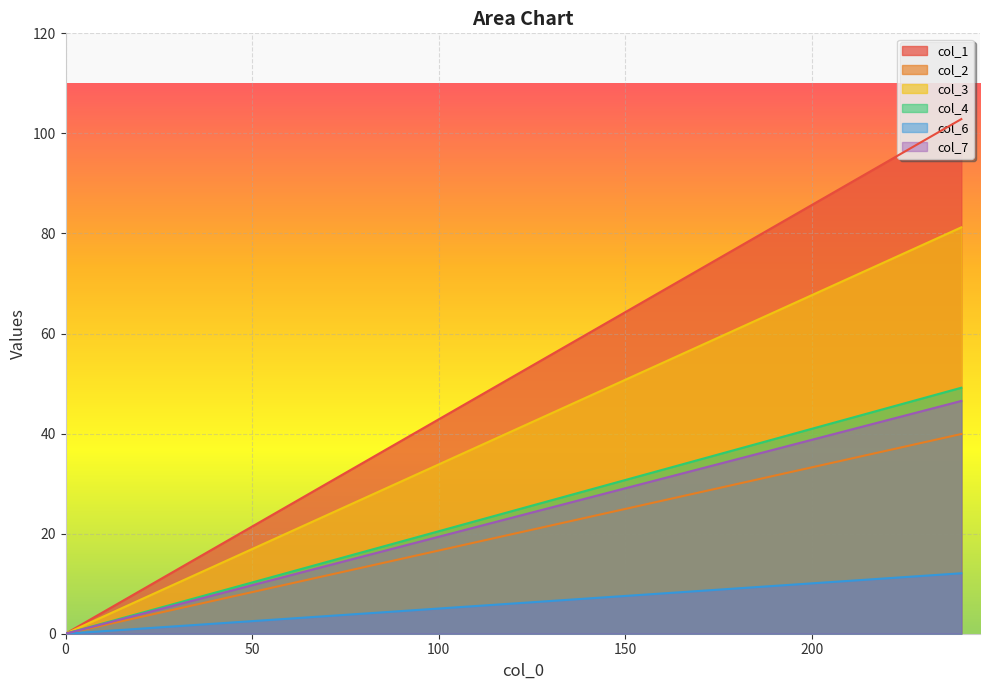

What is the difference between the maximum and minimum values in the col_3 series?

81.2